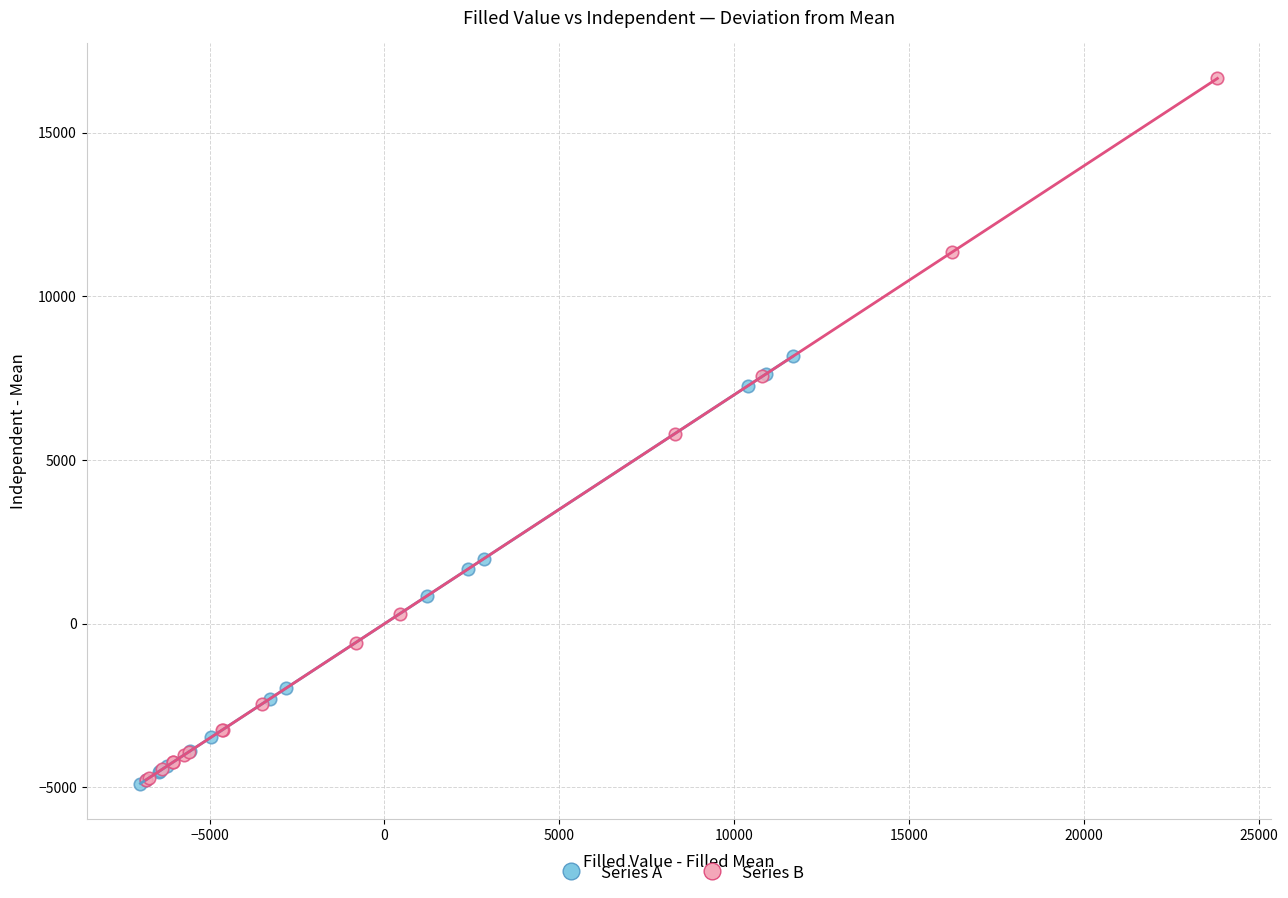

Which series has the widest spread of Y values?

Series B